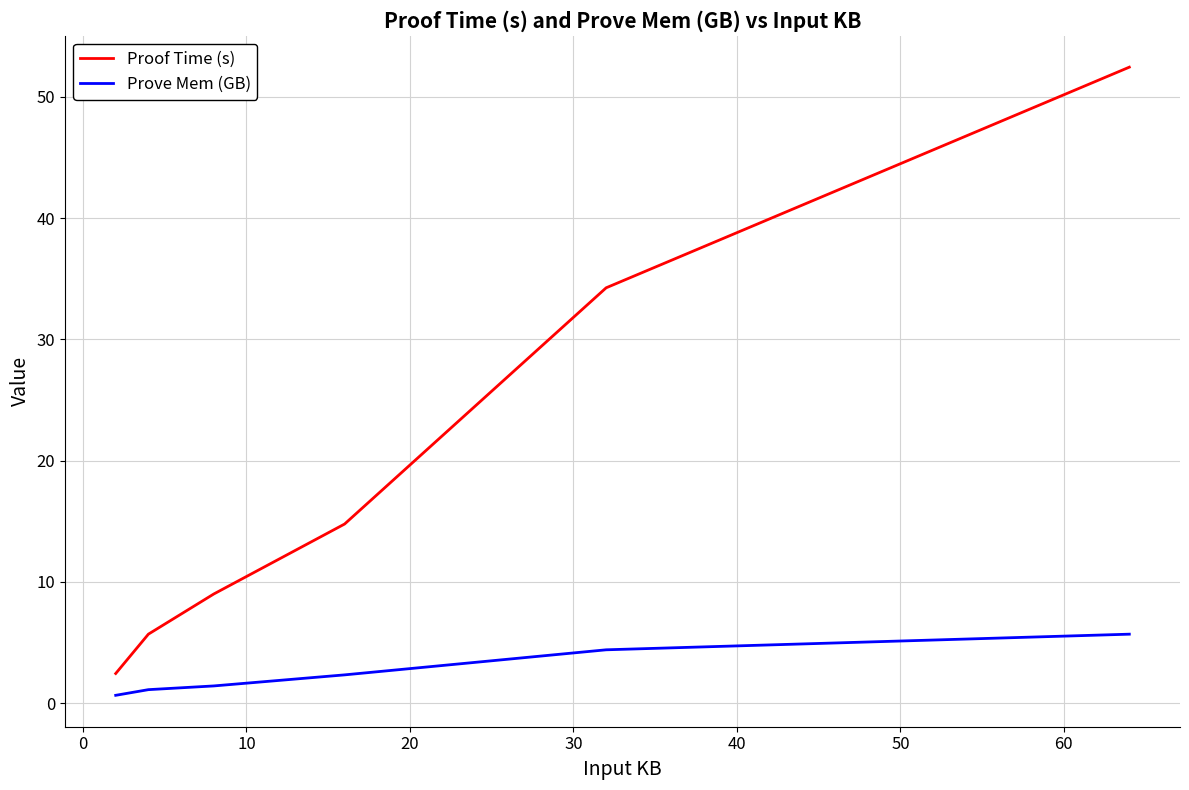

How many distinct data groups are displayed?

2